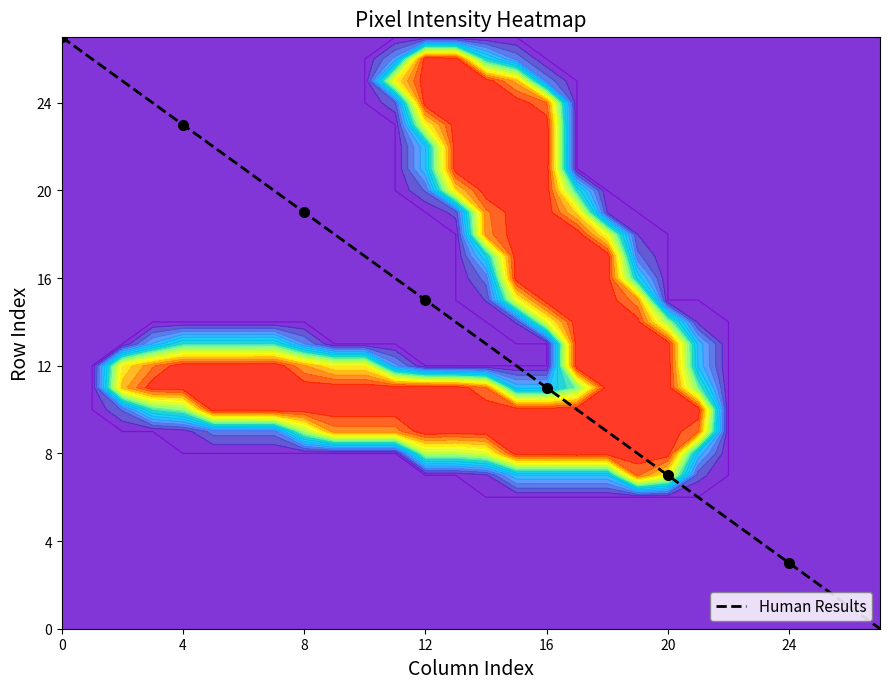

Between 24 and 26, which is larger?

24